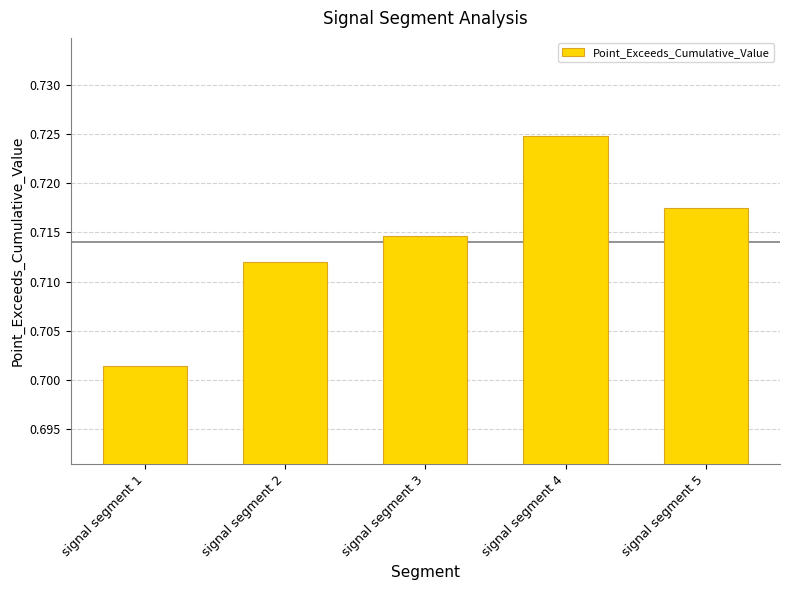

Which has a higher value, signal segment 4 or signal segment 5?

signal segment 4